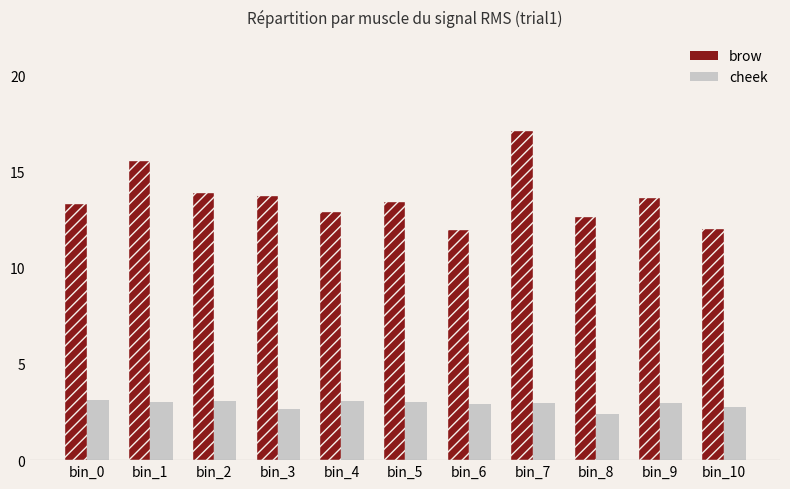

How many bars are there in each group?

2